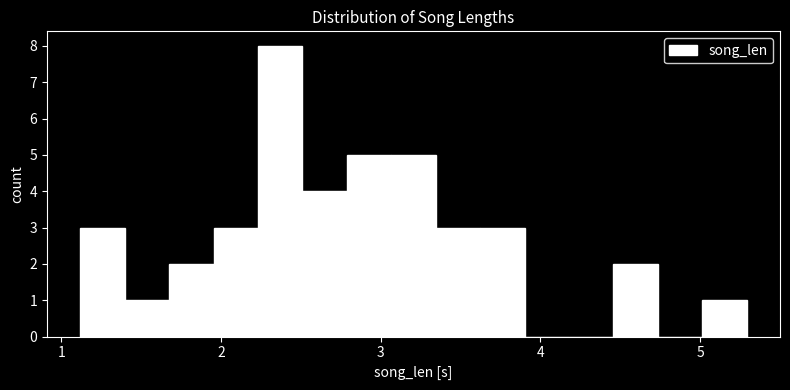

Around what value on the x-axis is the tallest bar? Give the approximate position of its centre, as read against the axis.

2.4